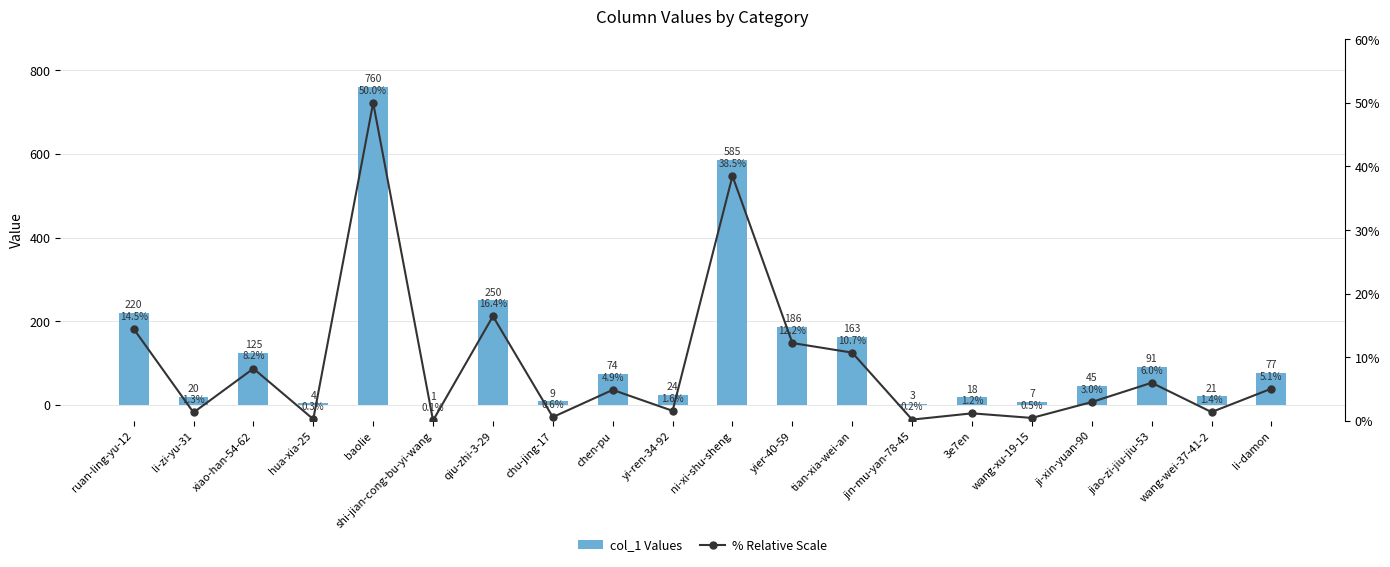

At which category is the sum across all series the highest?

baolie